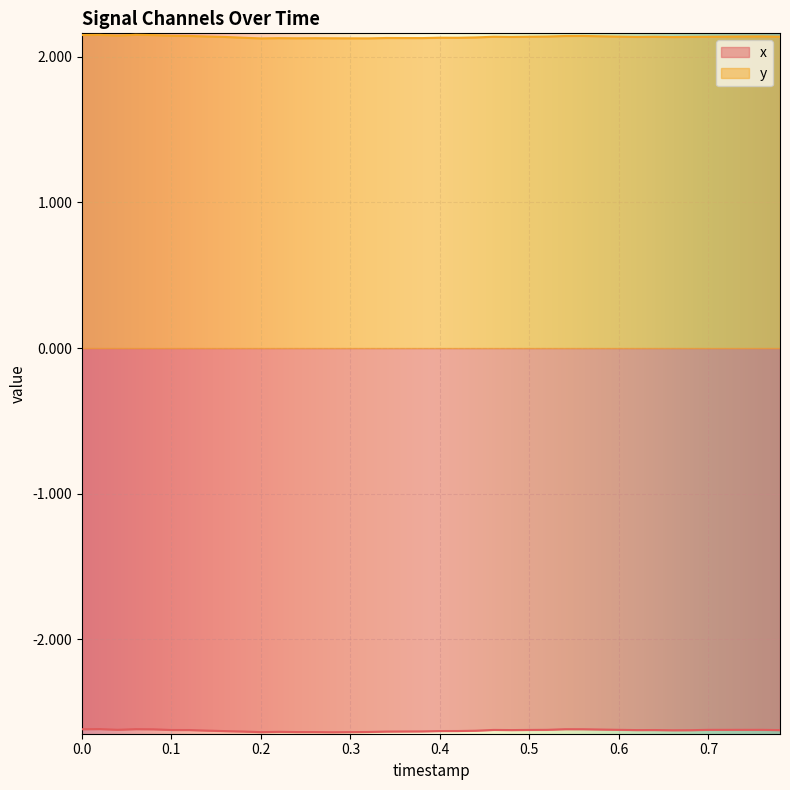

At which category does x reach its first local peak?

0.02